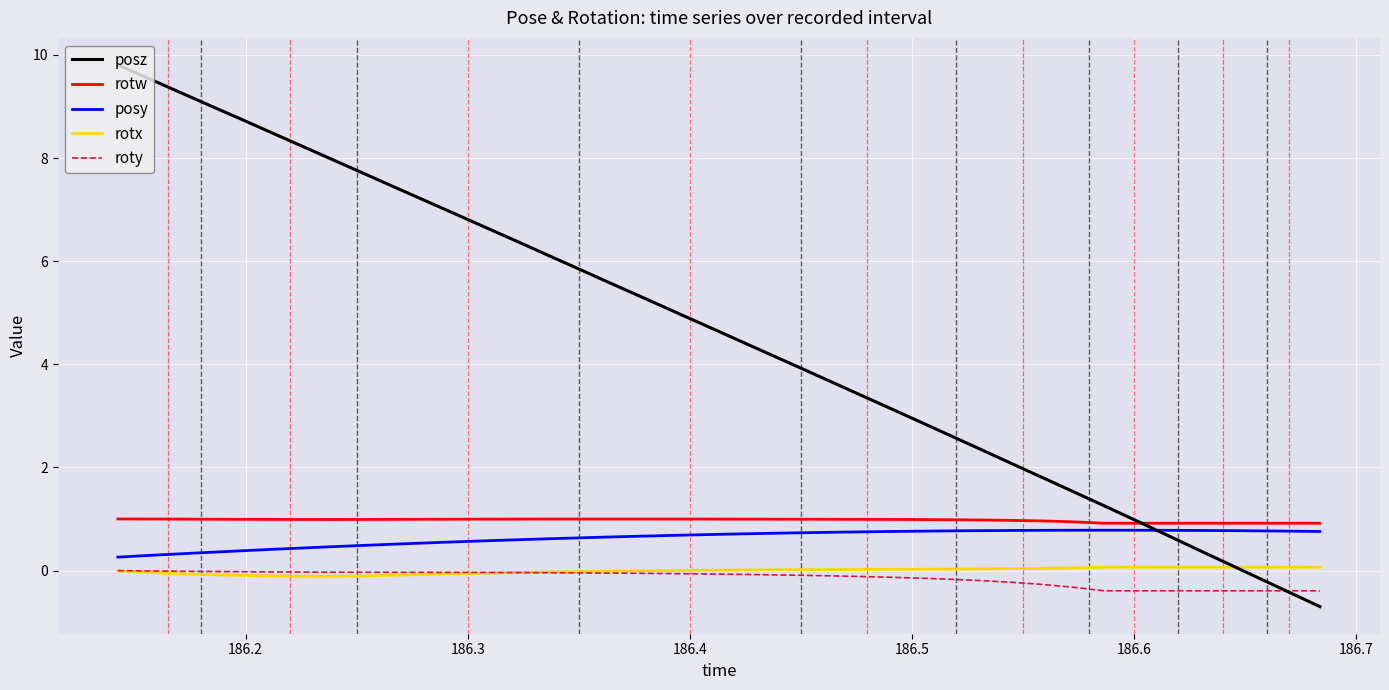

True or false: rotw and posy intersect in this chart.

False